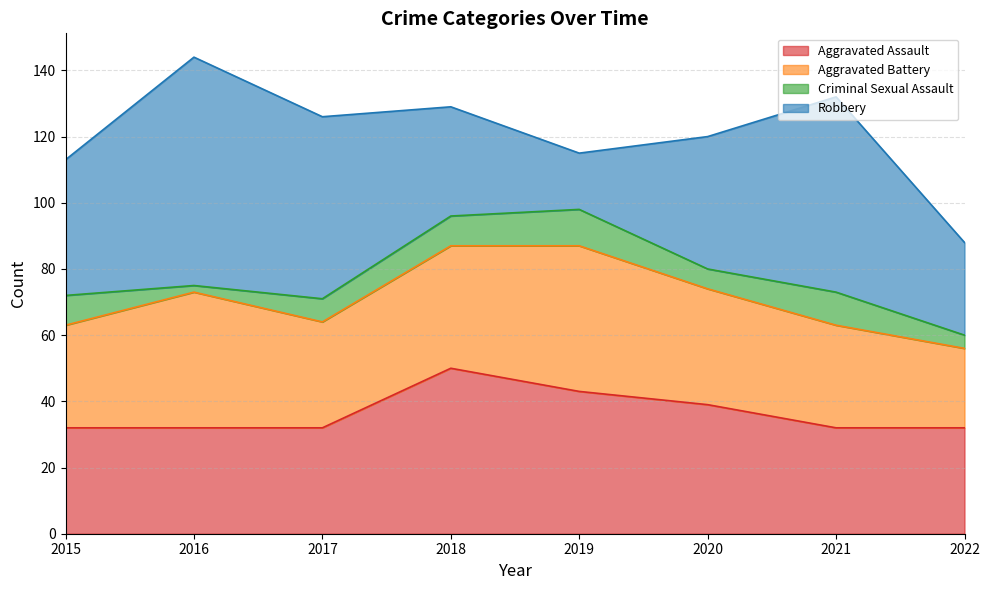

At which label does Criminal Sexual Assault reach its minimum?

2016